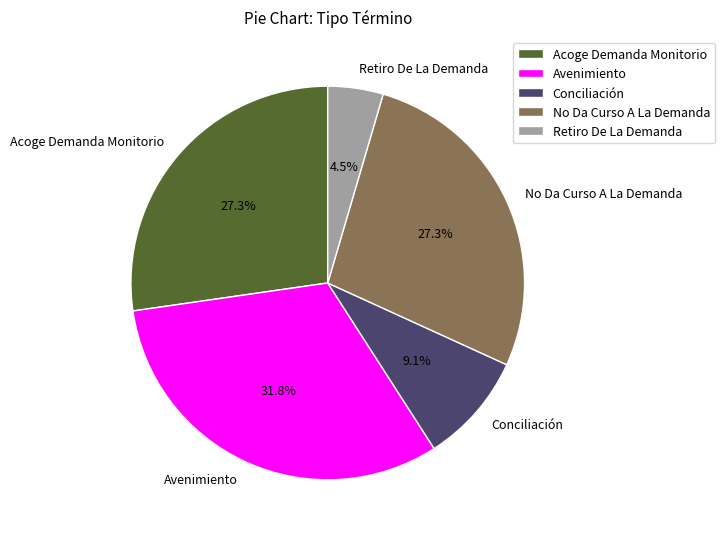

How many segments does this pie chart have?

5